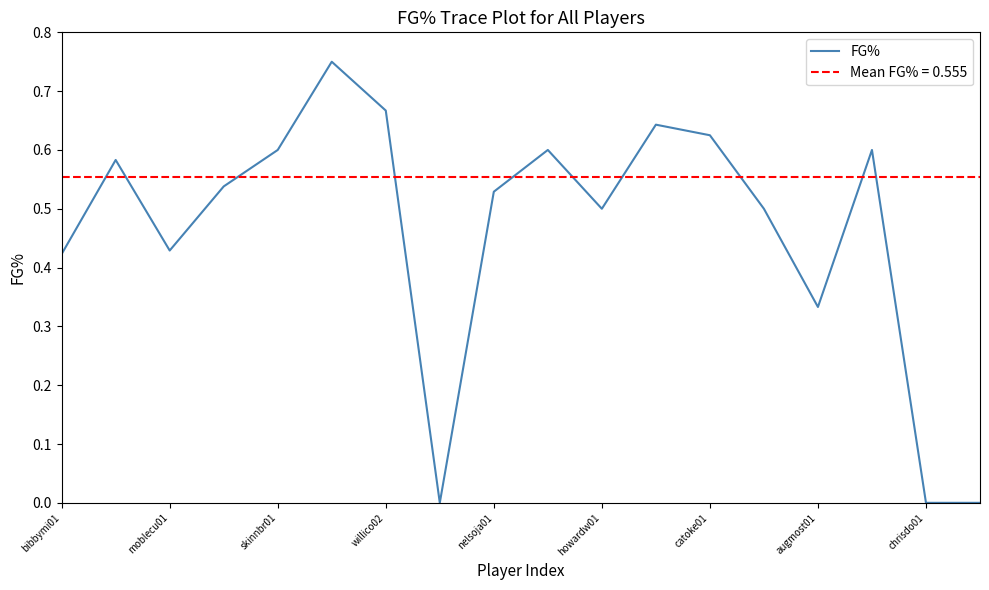

What is the difference between the maximum and second lowest values?

0.8